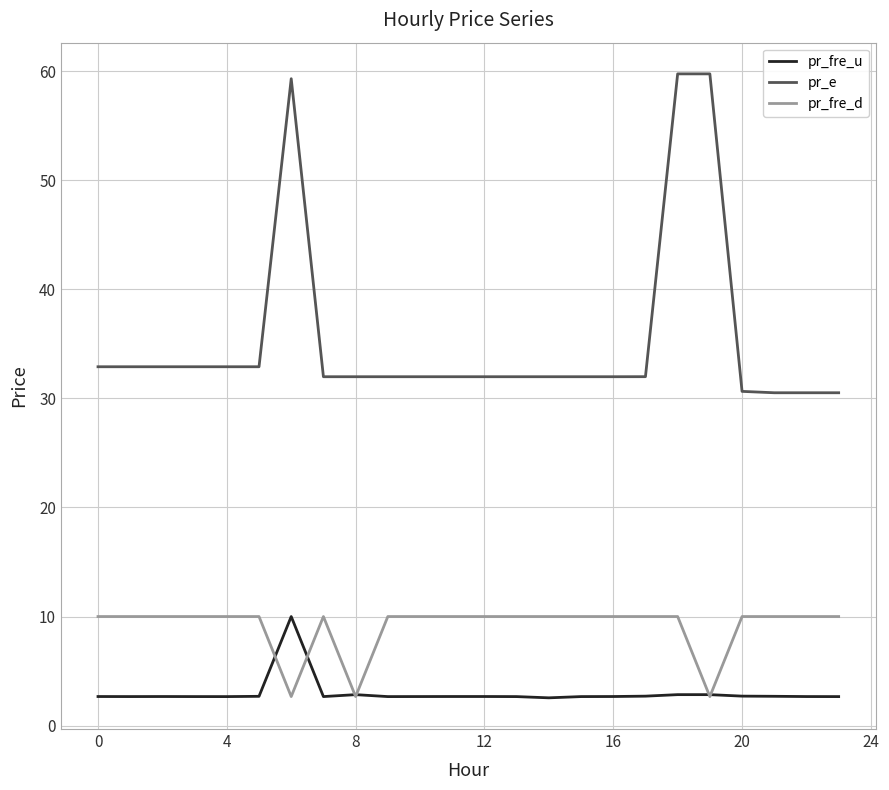

What is the lowest value of the pr_e series?

30.5